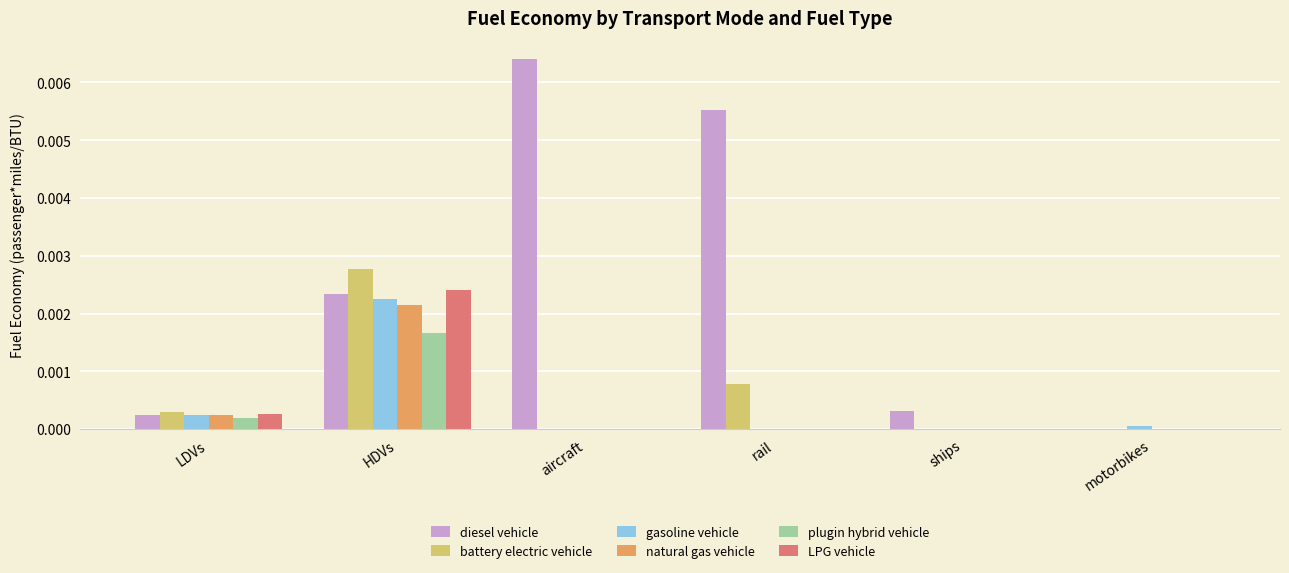

Which series changed the most between LDVs and aircraft?

diesel vehicle